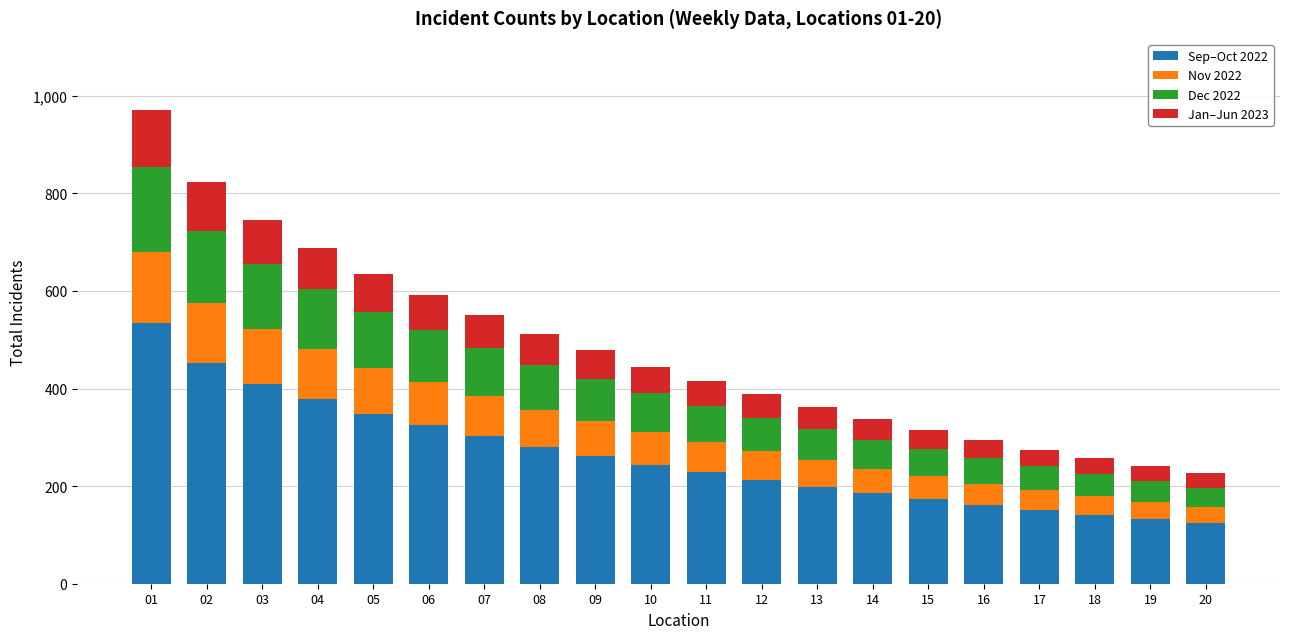

What is the maximum value for Sep–Oct 2022?

534